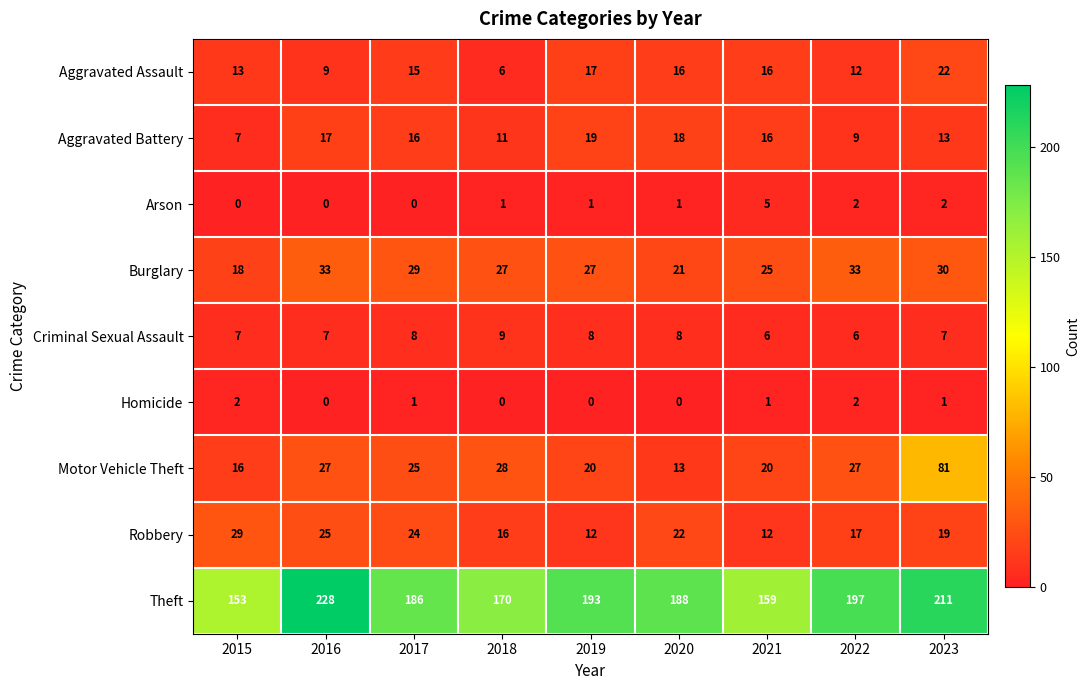

What is the total value across all series at 2017?

304